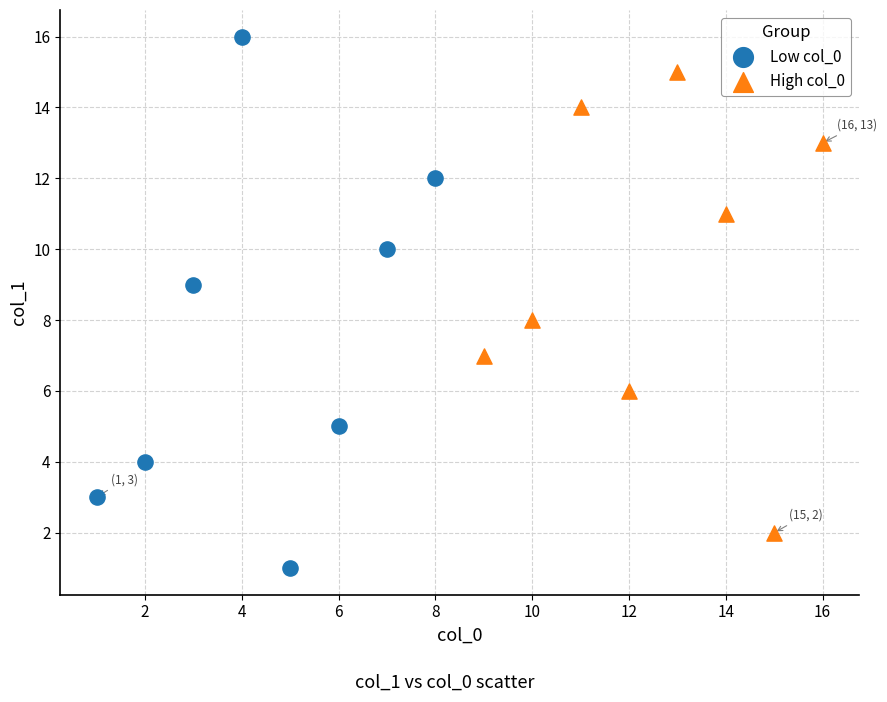

Which series has the largest Y range (max minus min)?

Low col_0